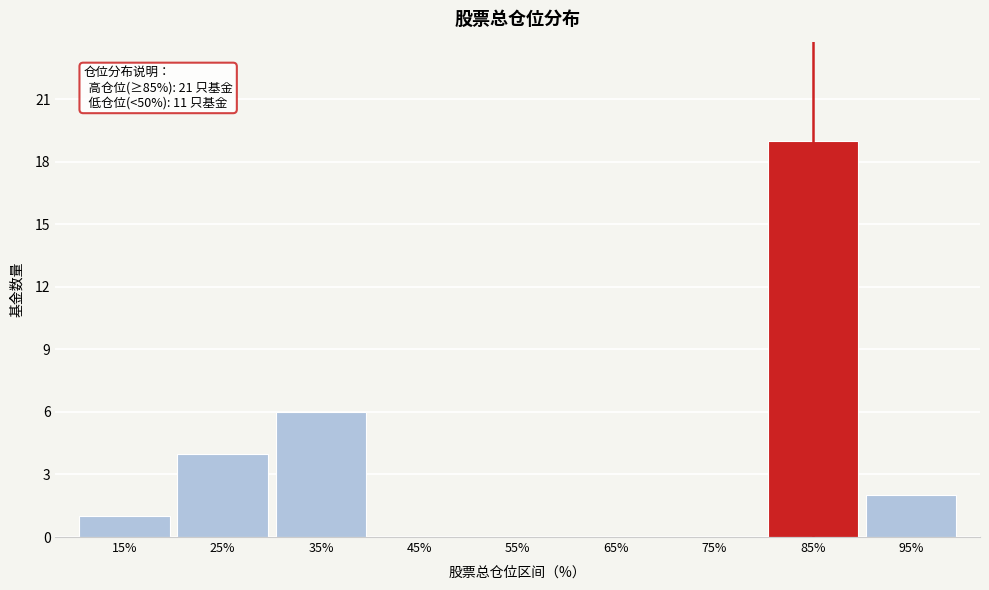

Reading left to right, list all the values displayed in this chart.

15%=1	25%=4	35%=6	45%=0	55%=0	65%=0	75%=0	85%=19	95%=2